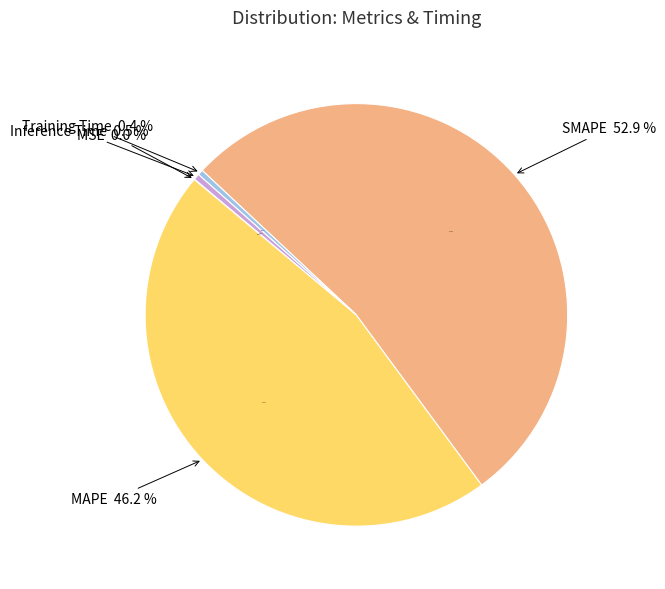

What is the largest slice in the pie chart?

SMAPE